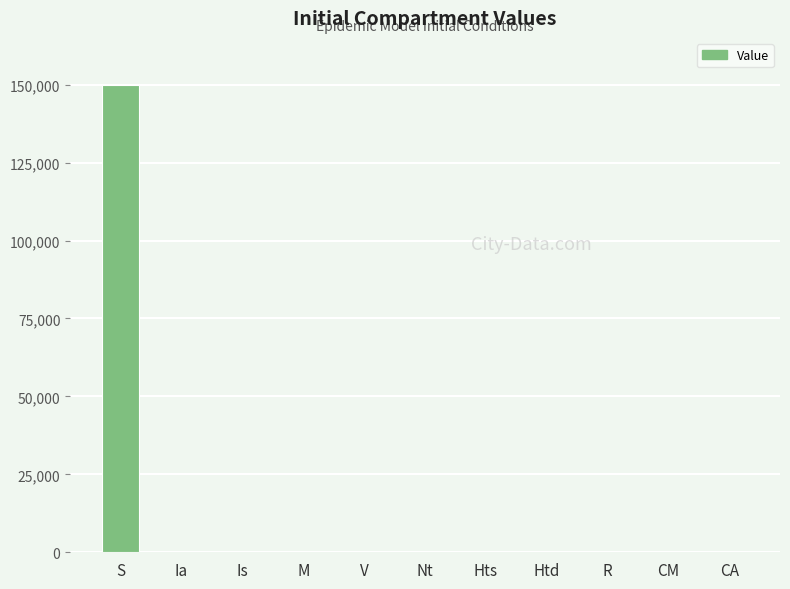

What is the sum of all values?

150001